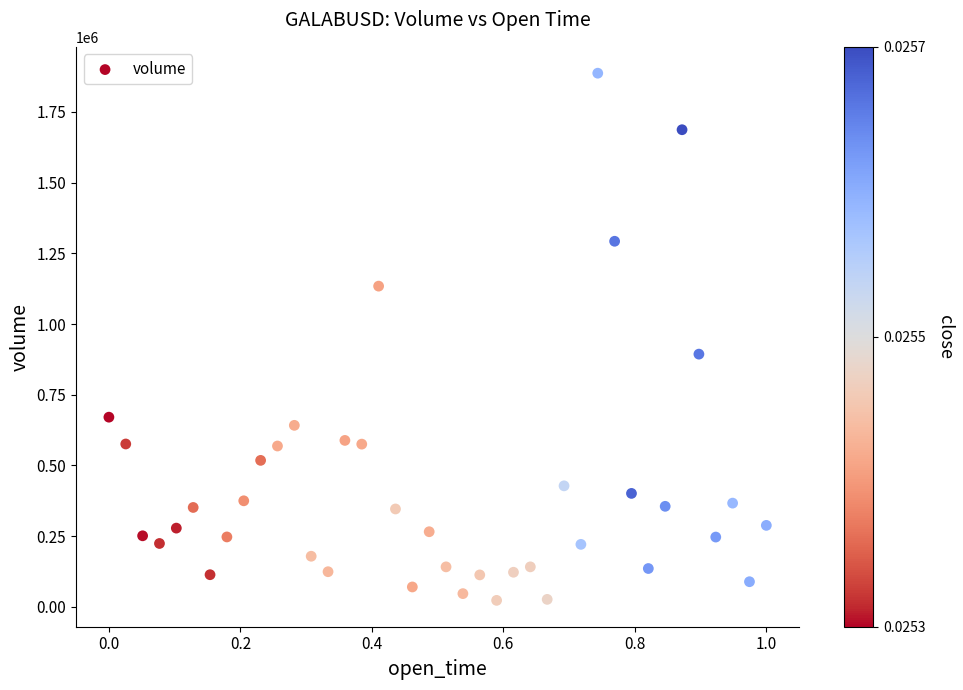

What Y value in the scatter plot is closest to 955051?

893697